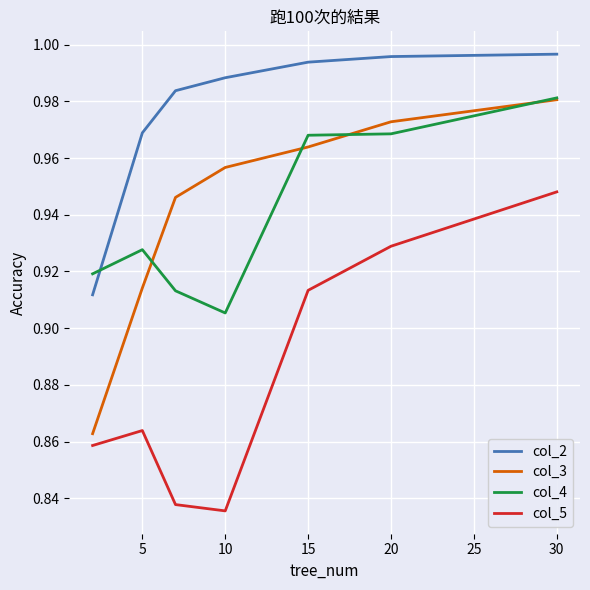

True or false: col_4 and col_5 intersect in this chart.

False